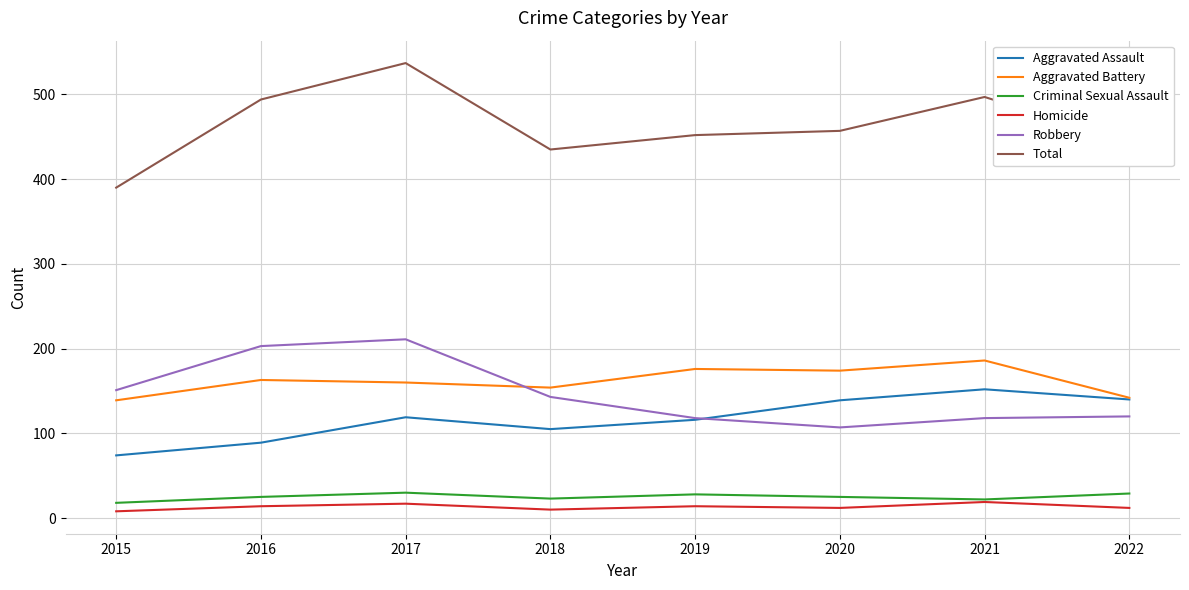

What is the spread (max minus min) of values at 2019?

438